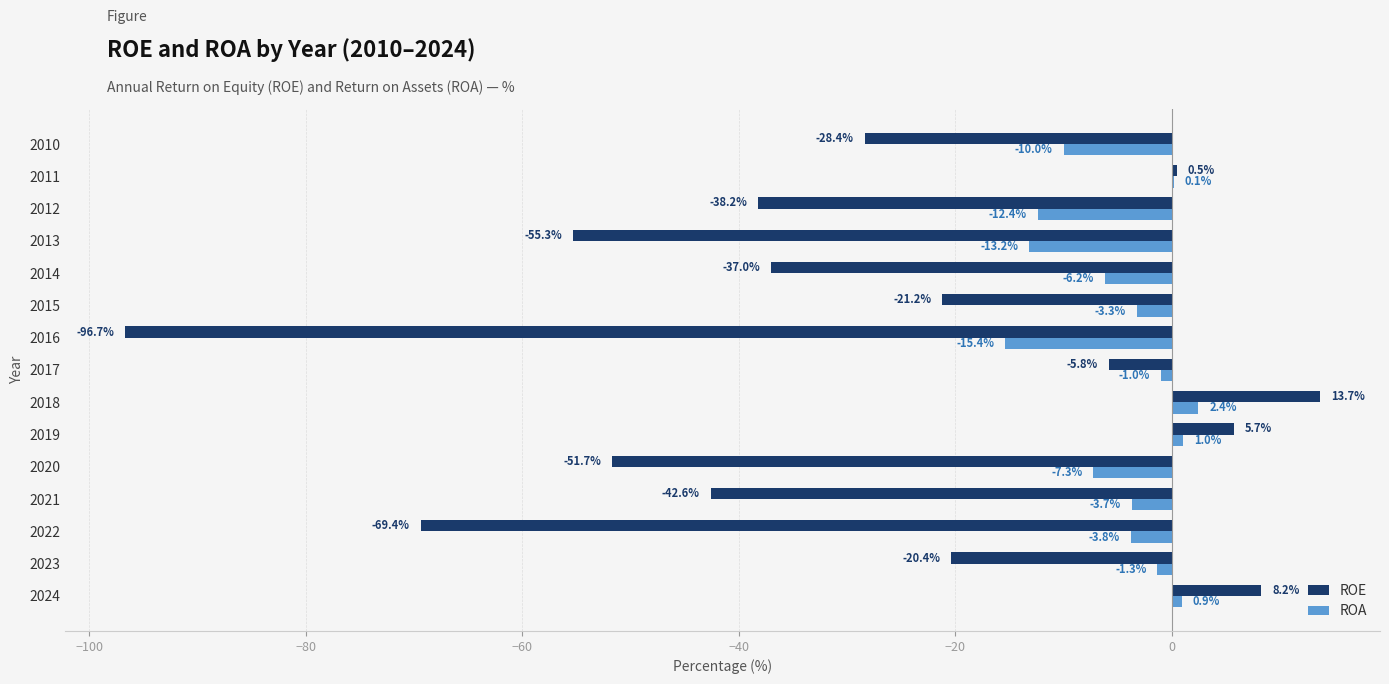

How many values in ROE are above zero?

4